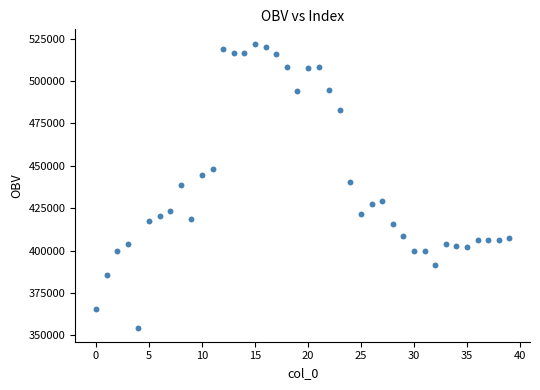

What is the range of Y values (max minus min)?

167465.7